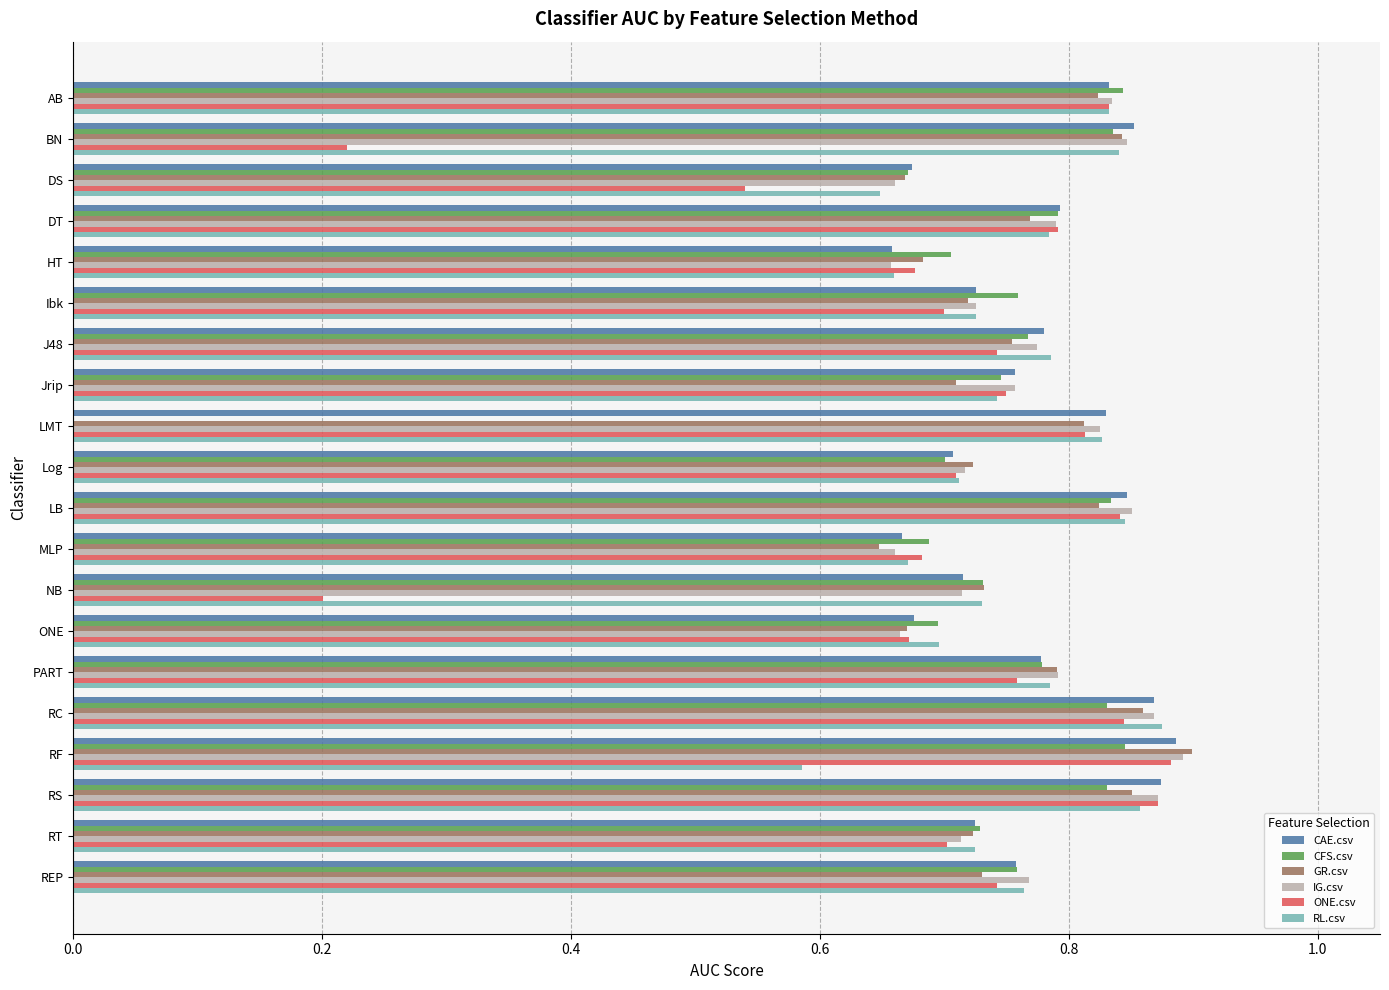

Is the value of CAE.csv at DT greater than the value of RL.csv at BN?

No